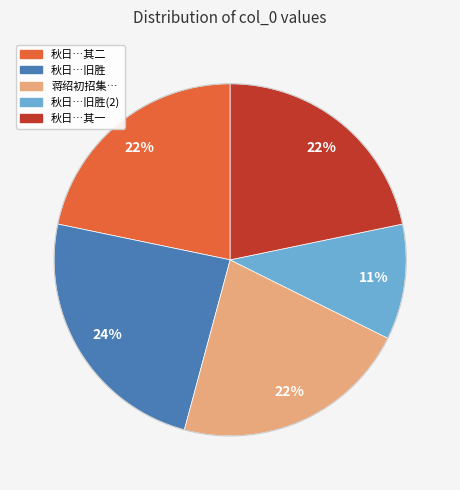

Does any single category account for the majority?

No